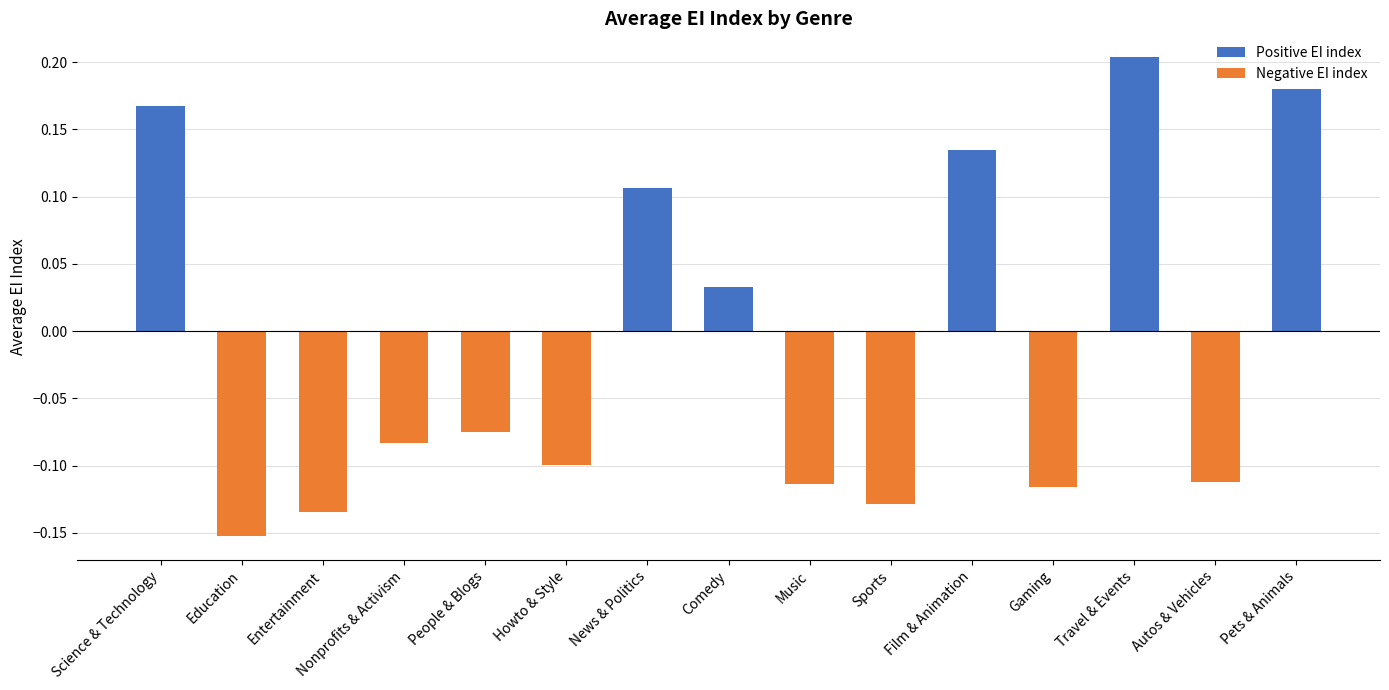

At which label does the data first exceed 0?

Science & Technology